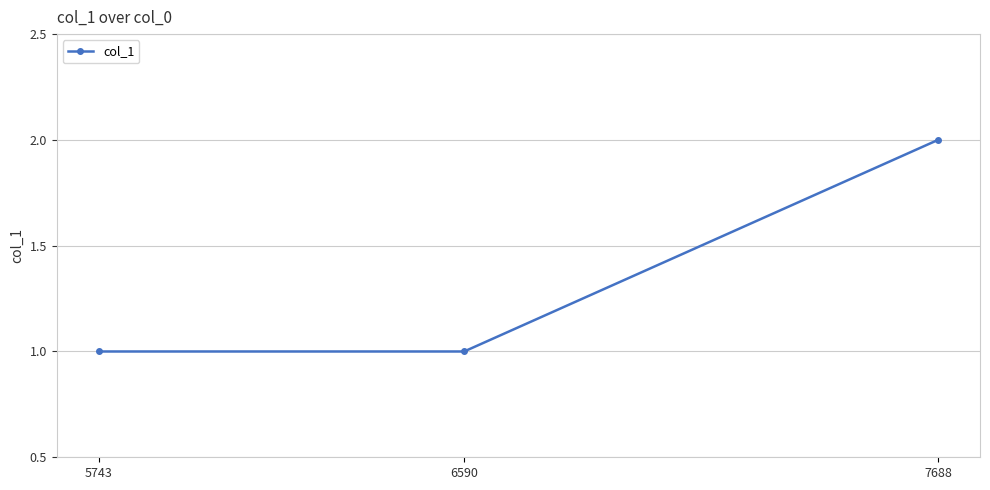

Count the values in the range 1 to 2.

3